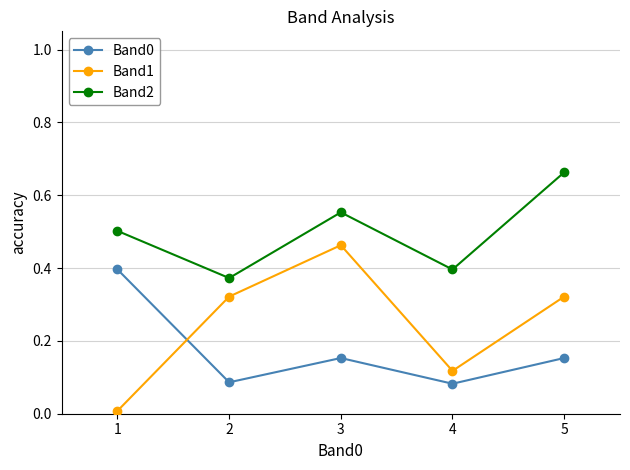

Between which two adjacent categories do Band1 and Band0 first intersect?

1 and 2